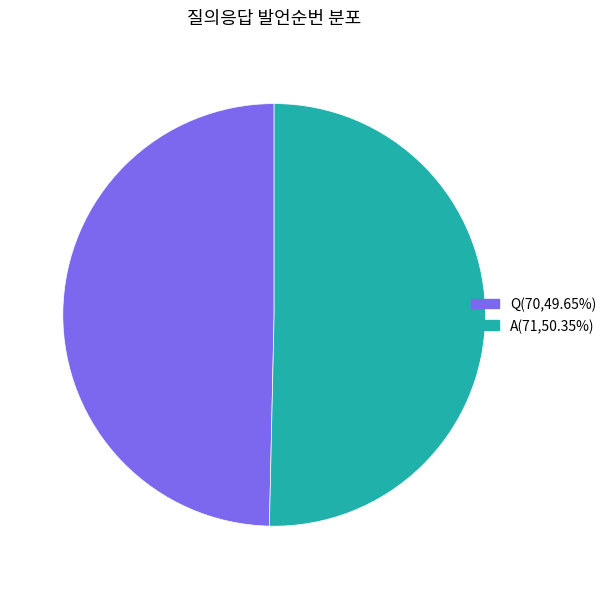

How many segments does this pie chart have?

2